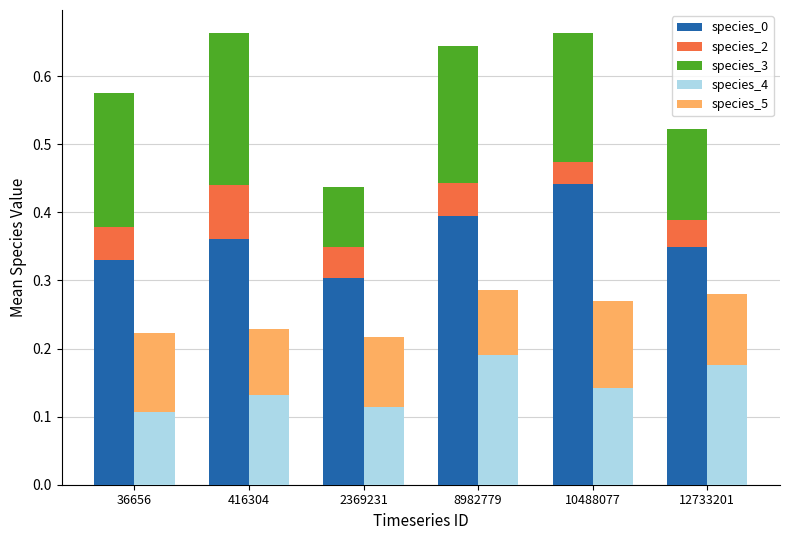

Reading left to right, extract all data points from this chart.

species_0: 36656=0.3	416304=0.4	2369231=0.3	8982779=0.4	10488077=0.4	12733201=0.3
species_2: 36656=0.0	416304=0.1	2369231=0.0	8982779=0.0	10488077=0.0	12733201=0.0
species_3: 36656=0.2	416304=0.2	2369231=0.1	8982779=0.2	10488077=0.2	12733201=0.1
species_4: 36656=0.1	416304=0.1	2369231=0.1	8982779=0.2	10488077=0.1	12733201=0.2
species_5: 36656=0.1	416304=0.1	2369231=0.1	8982779=0.1	10488077=0.1	12733201=0.1